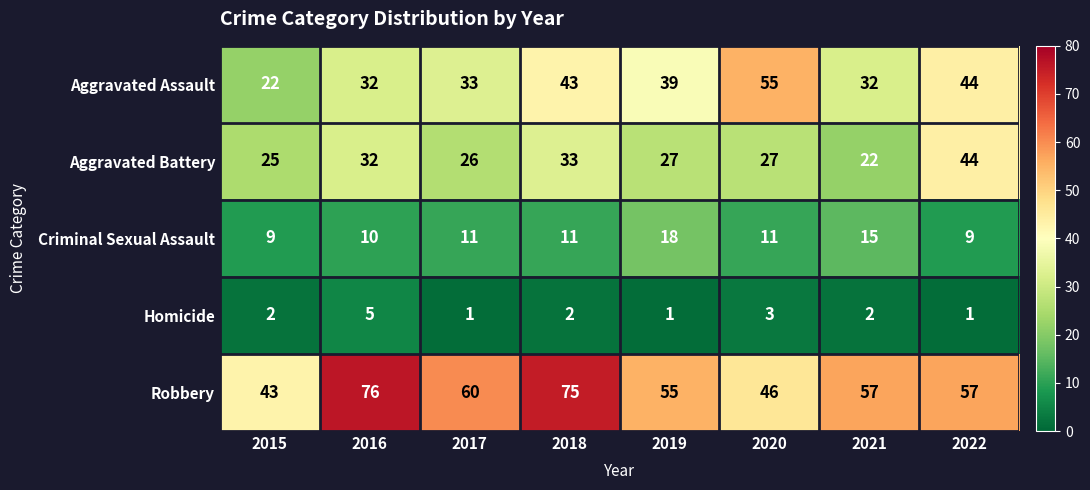

What is the difference between the second highest and second lowest values in the Aggravated Assault series?

12